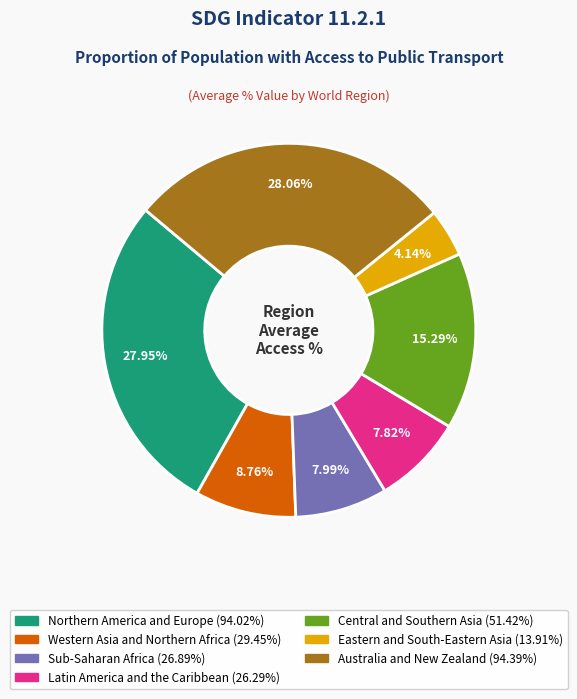

True or false: Western Asia and Northern Africa accounts for 9% of the total.

True